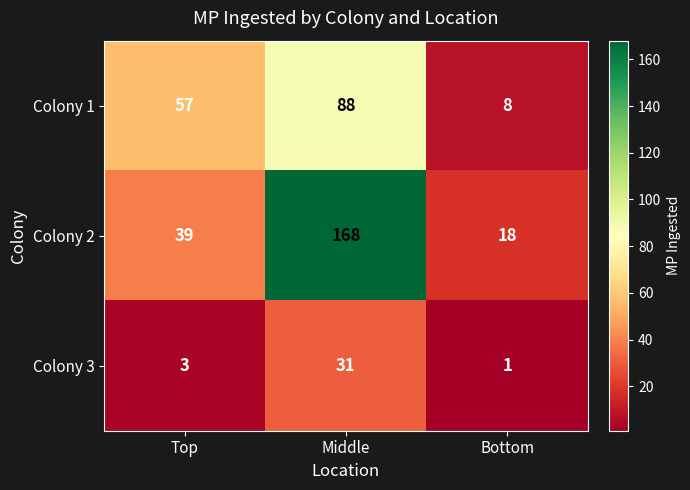

At Bottom, list the series in order from largest to smallest.

Colony 2, Colony 1, Colony 3